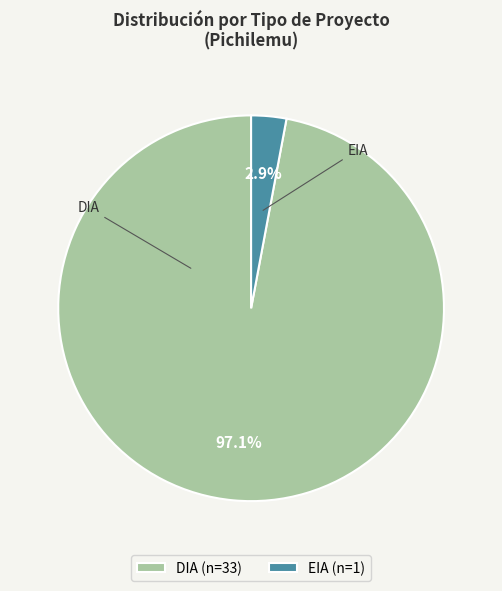

Rank the categories by value from highest to lowest.

DIA, EIA